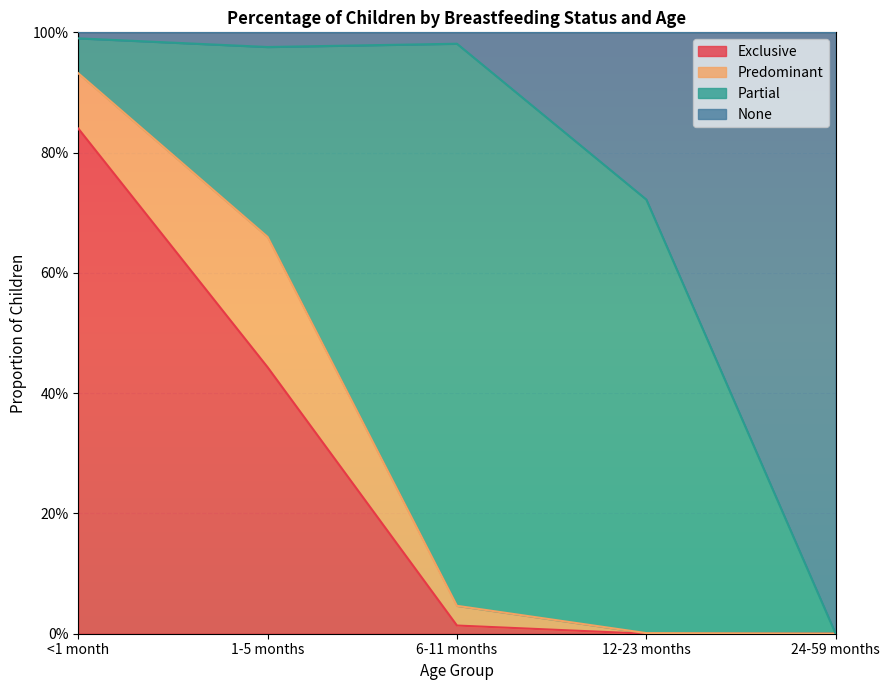

What are all the series names shown in the legend?

Exclusive, Predominant, Partial, None